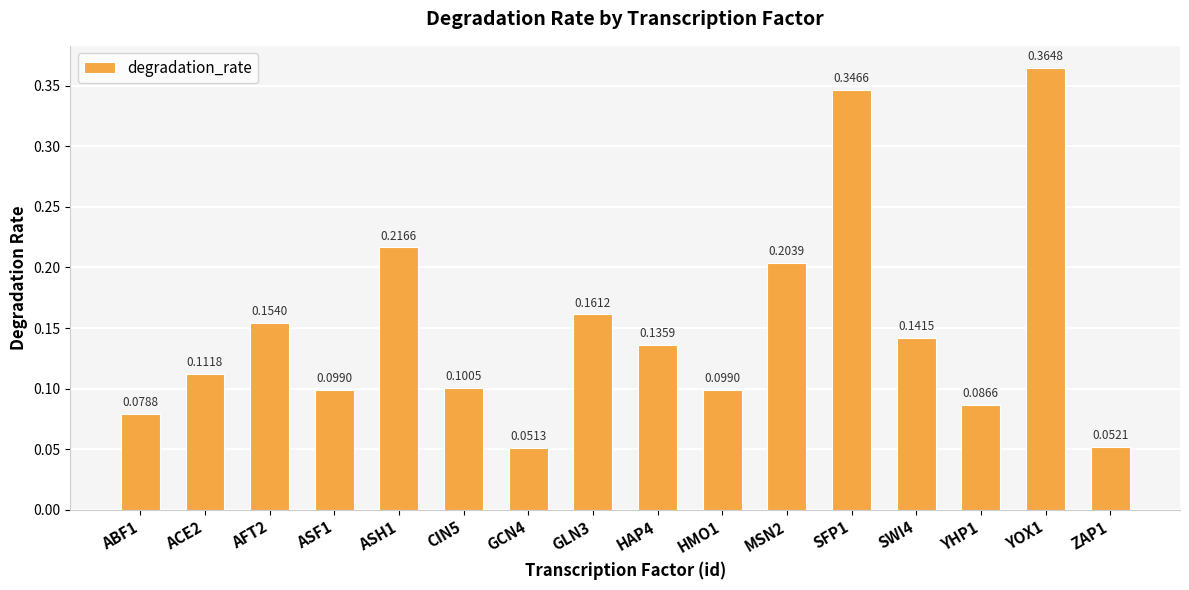

What is the change in value from ASF1 to SFP1?

+0.2